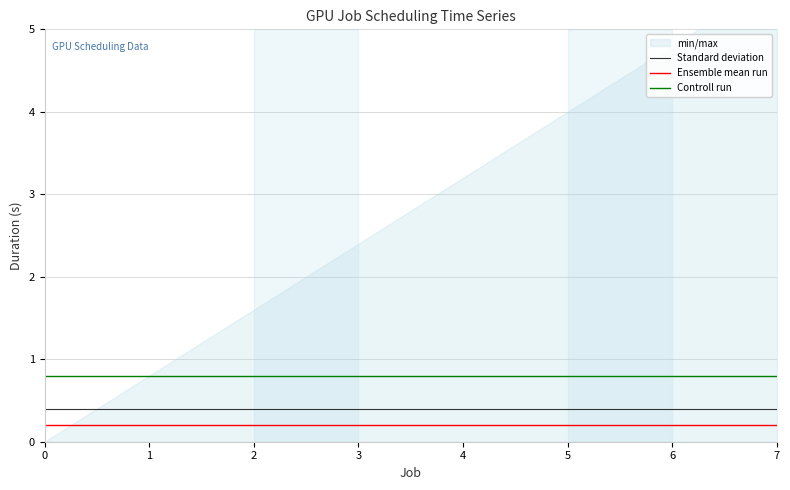

True or false: Standard deviation has a value of 0.2 at 3.

False